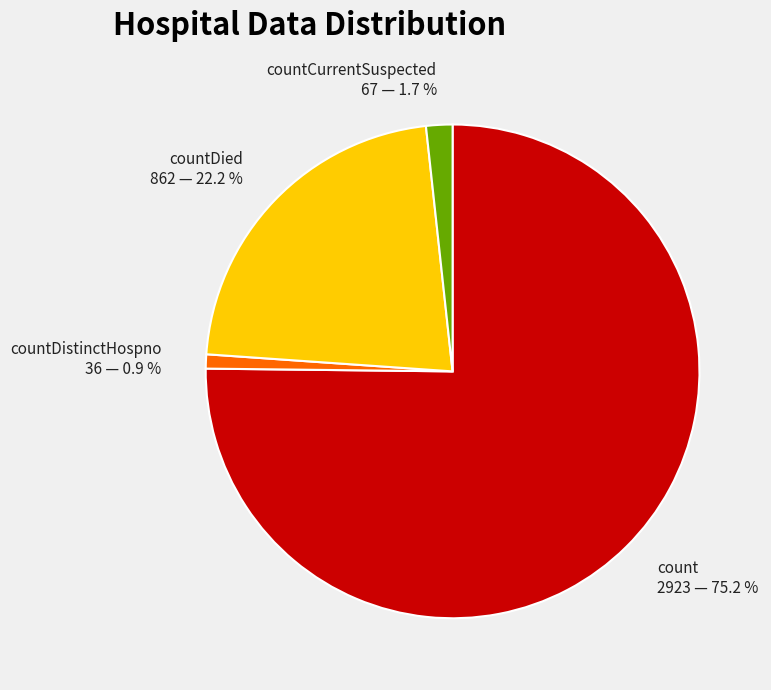

Does any single category account for the majority?

Yes